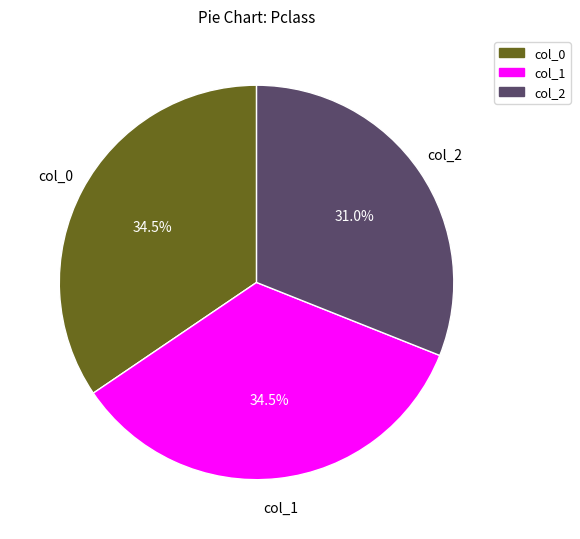

Do col_0 and col_1 together represent more than half of the pie?

Yes